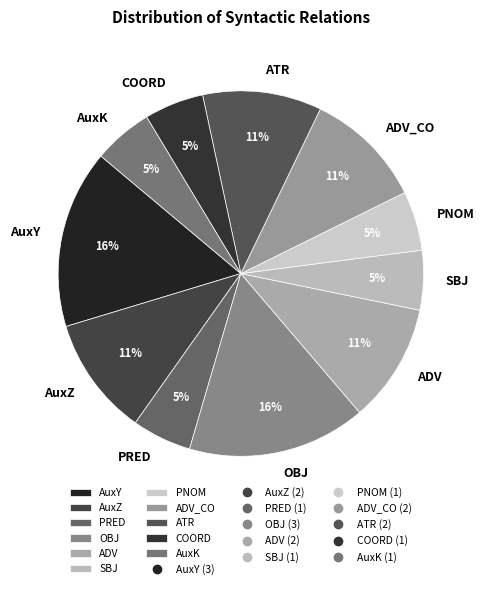

Do ADV and PRED together represent more than half of the pie?

No